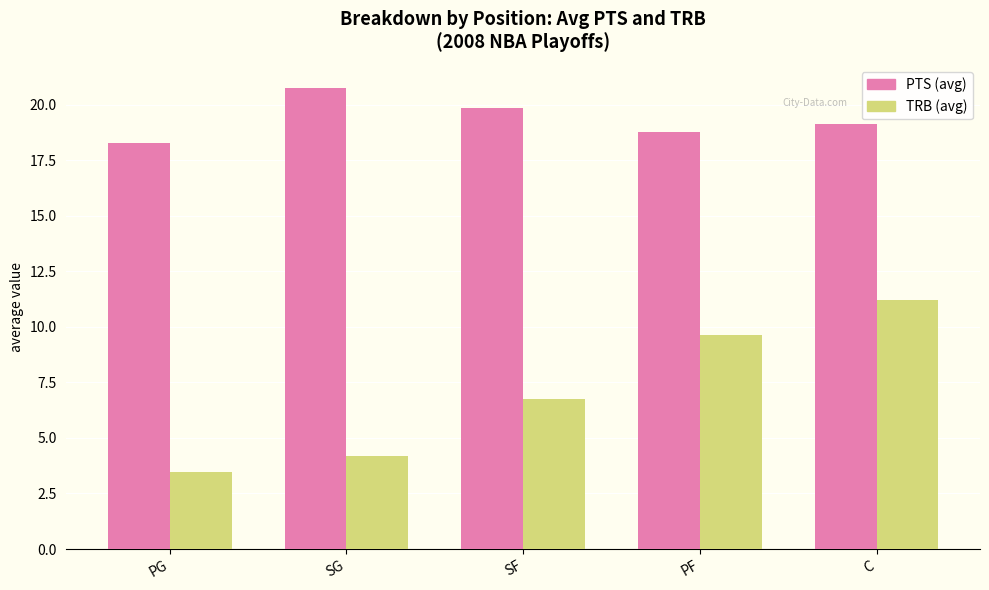

Between SG and SF, which series saw the biggest shift?

TRB (avg)